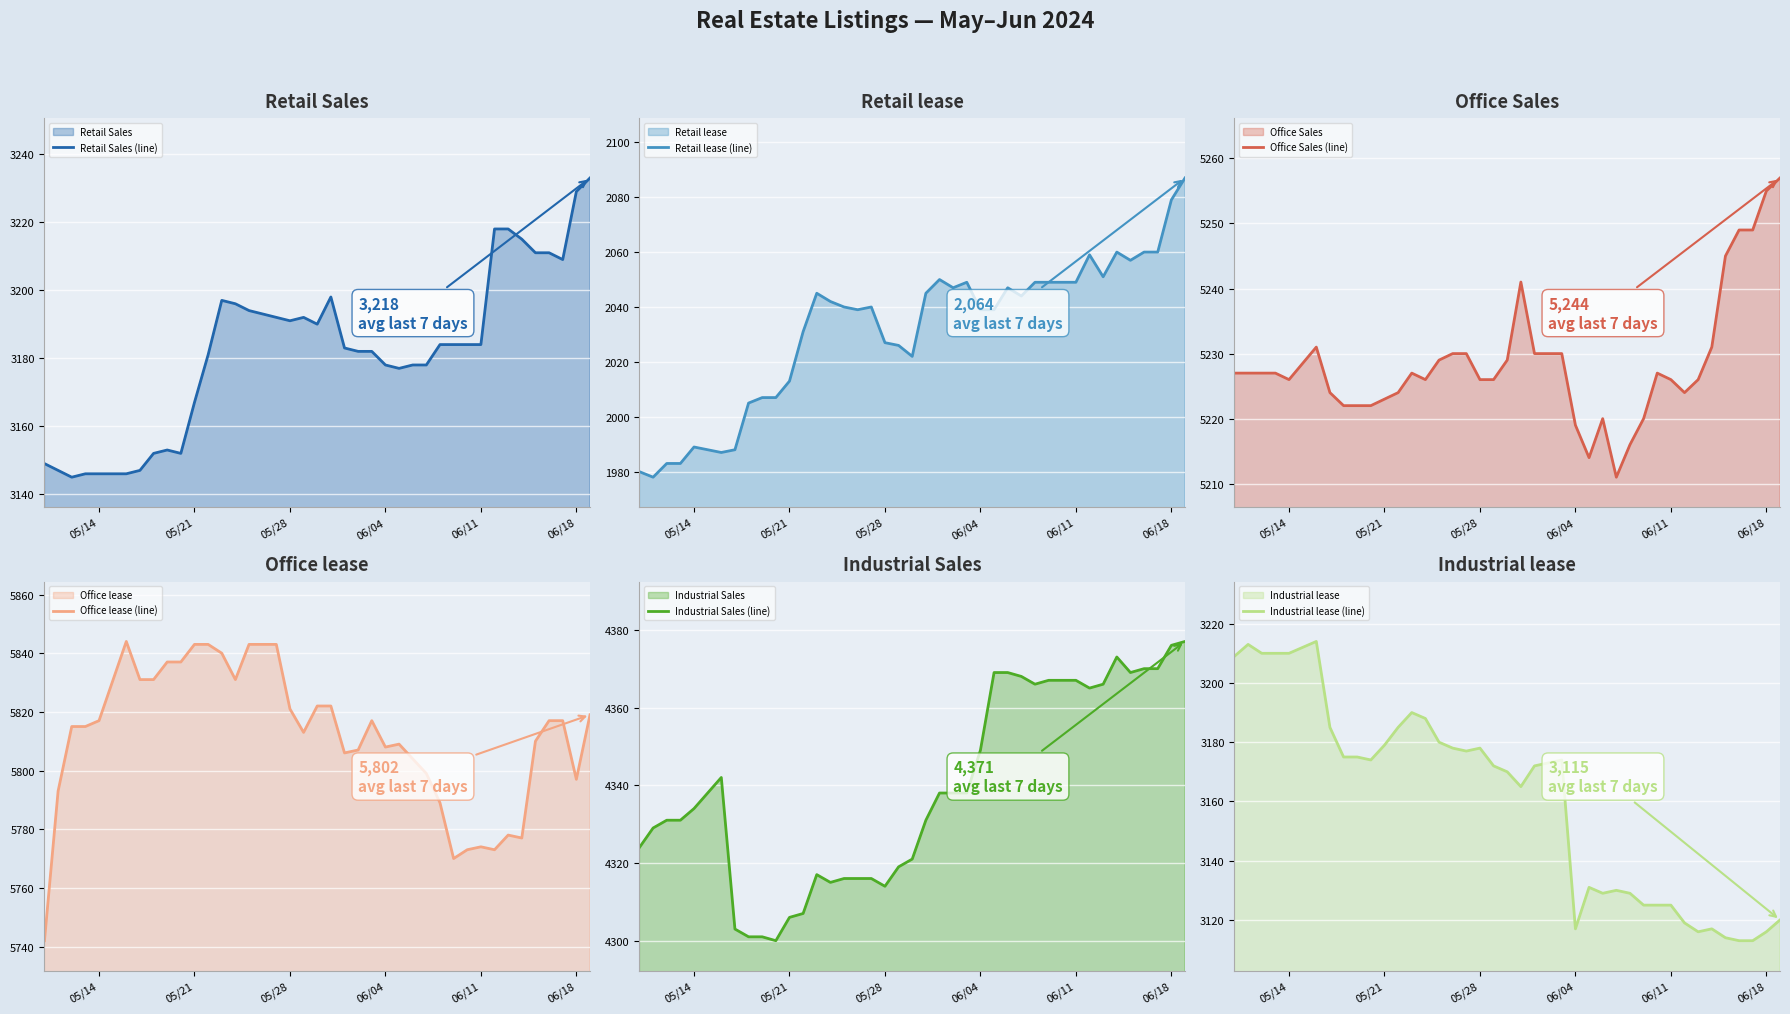

What is the maximum value for Retail Sales (line)?

3233